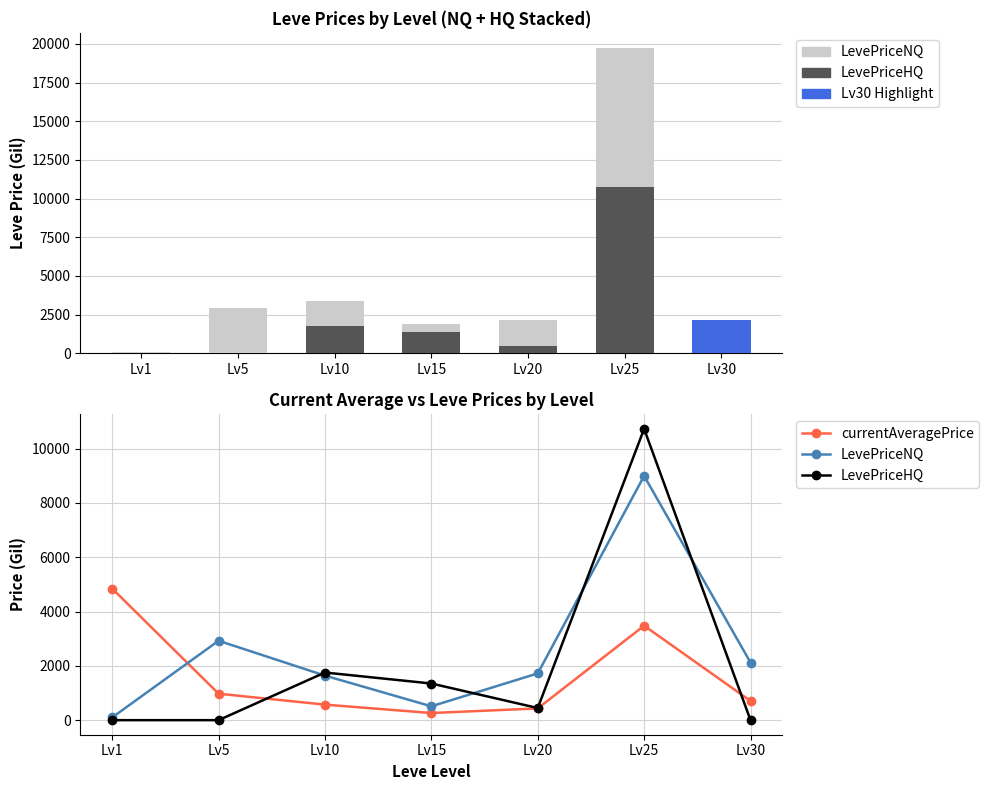

Is it true that currentAveragePrice equals 3480 at Lv25?

True